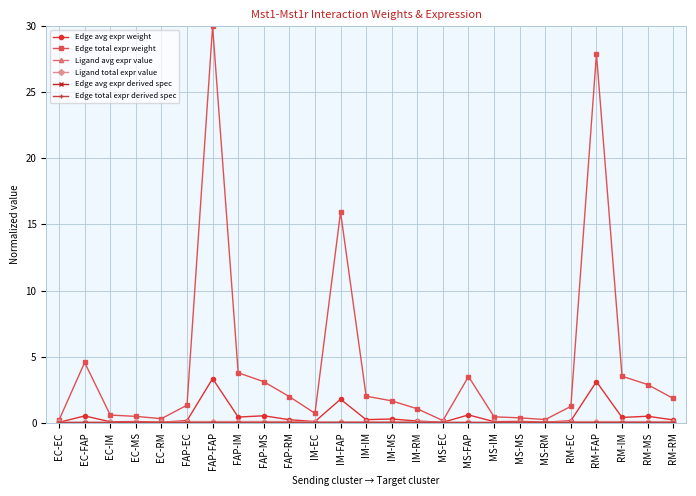

Which category has the highest value in the Edge total expr weight series?

FAP-FAP